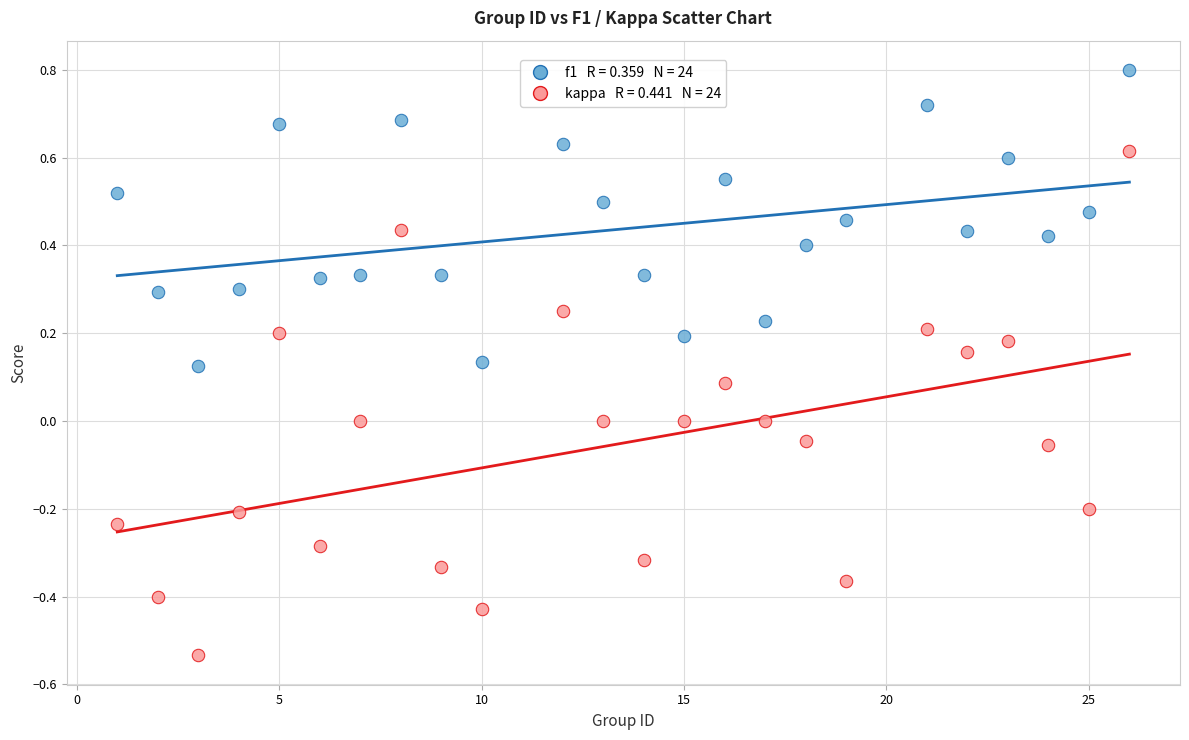

Across all data points, what is the range of Y values (max minus min)?

1.3